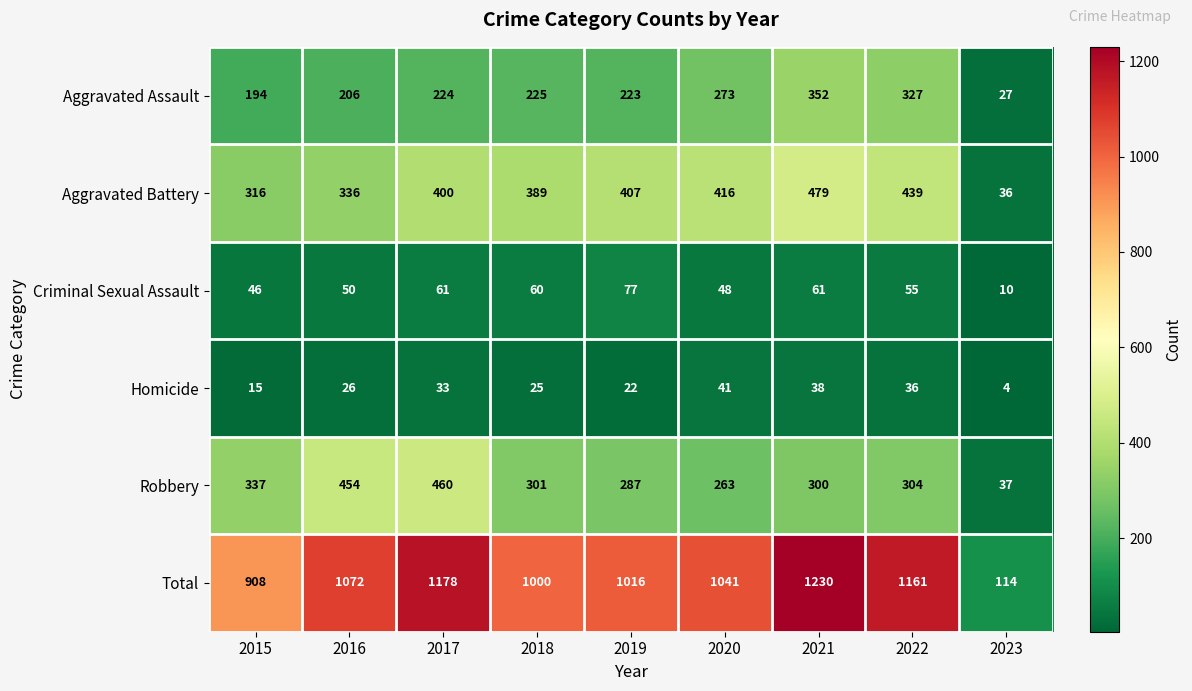

True or false: Homicide has a value of 57 at 2021.

False